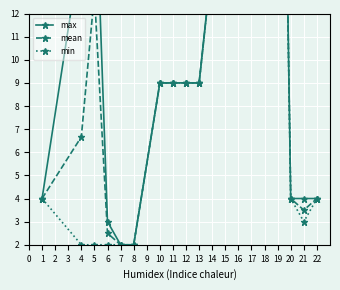

True or false: mean and min intersect in this chart.

False